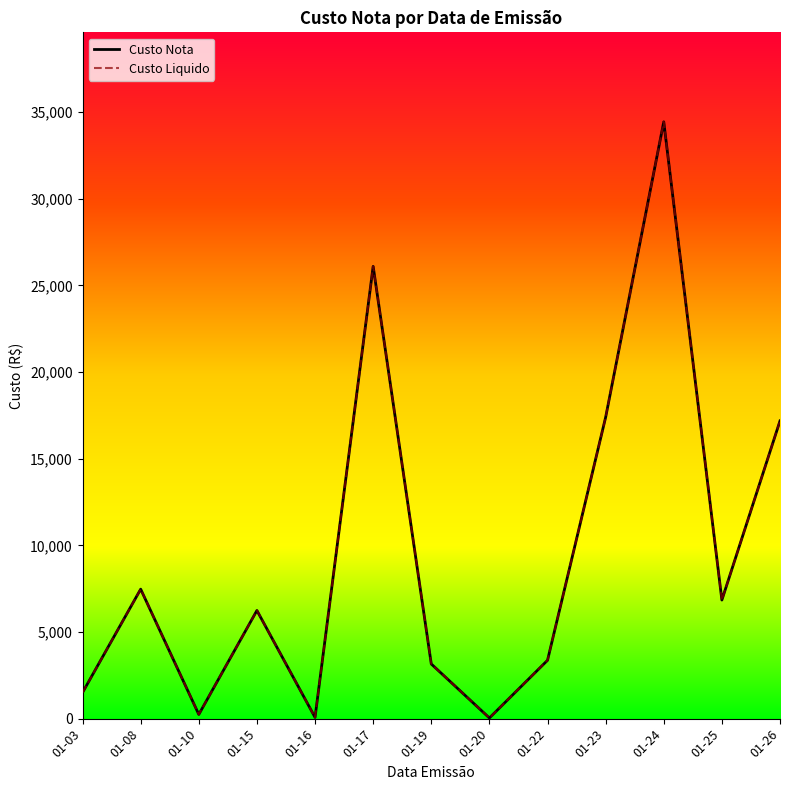

Does the chart display data point markers on the line(s)?

No